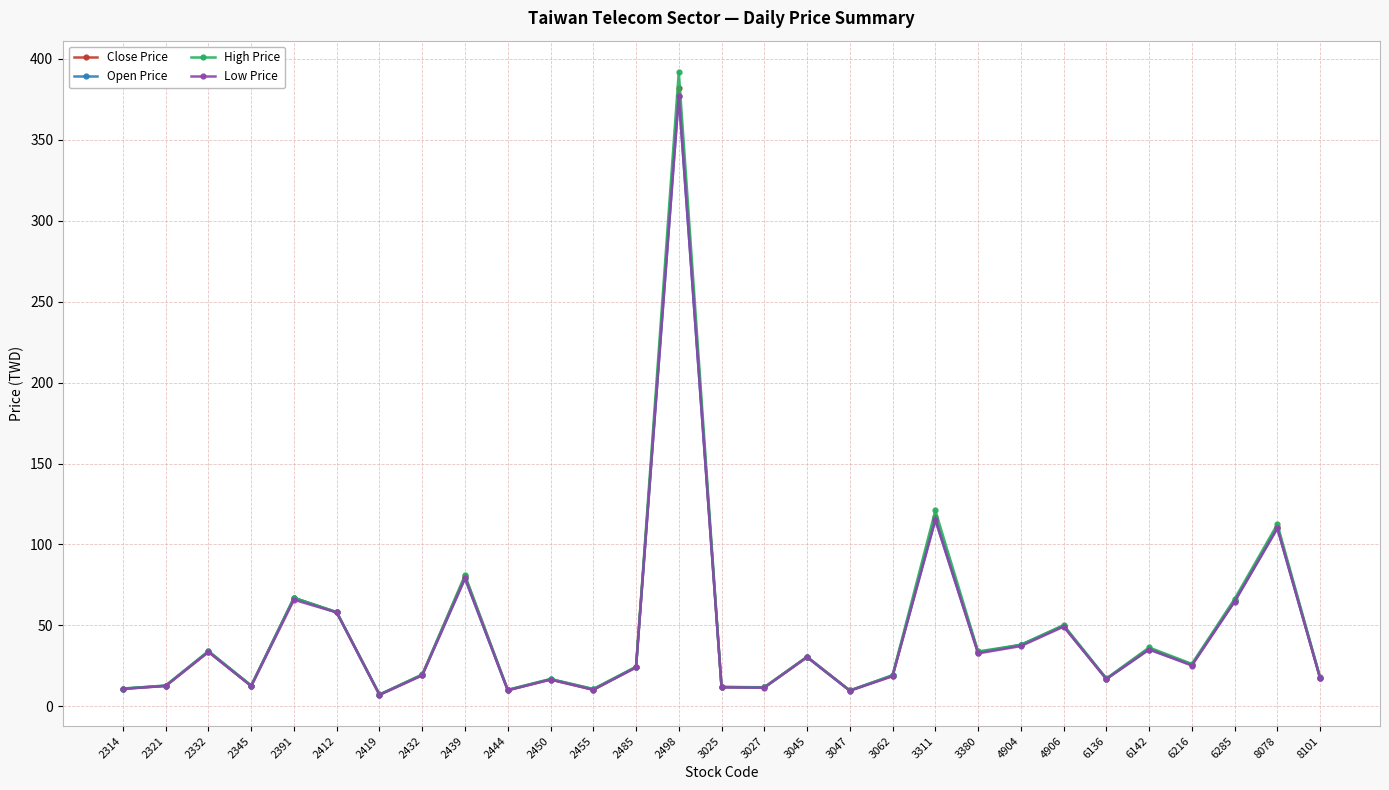

Is it true that Low Price equals 110.0 at 8078?

True